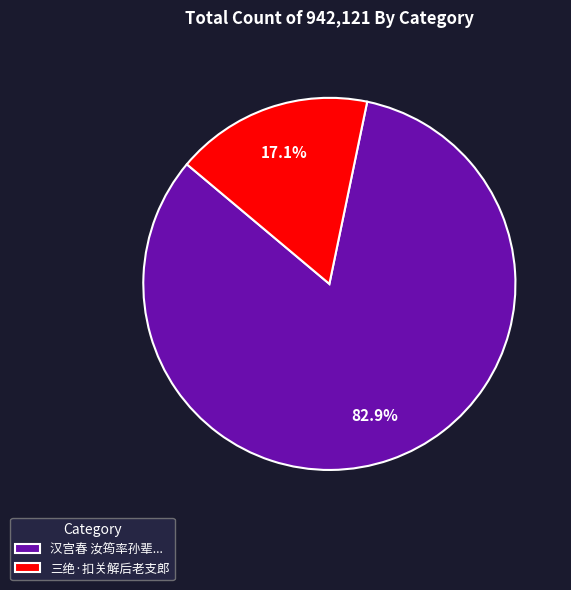

Approximately how many times larger is the value at 汉宫春 汝筠率孙辈... compared to 三绝·扣关解后老支郎?

4.8